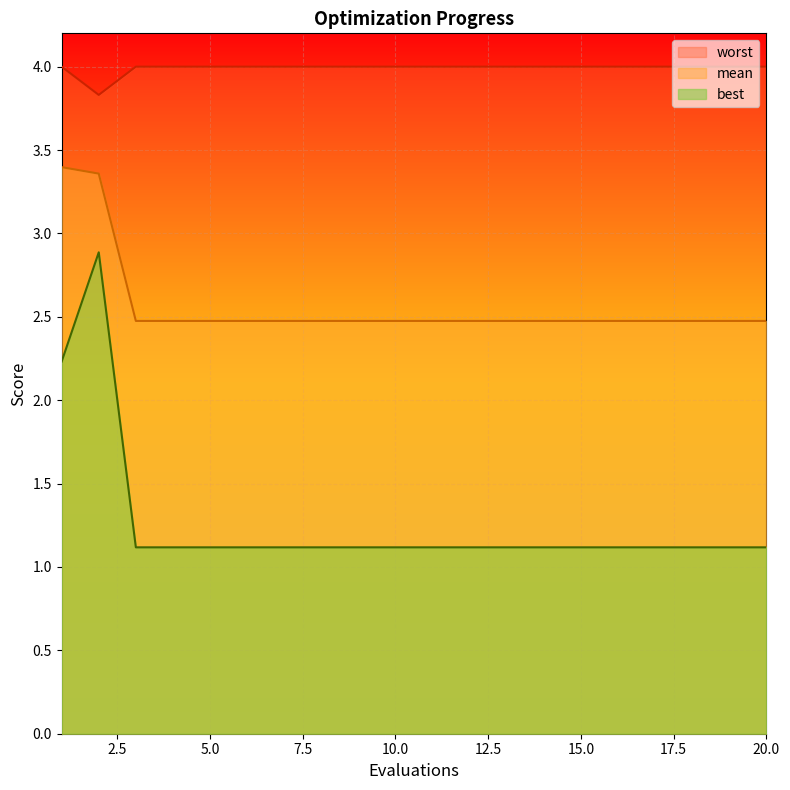

Which category has the lowest value in the best series?

3